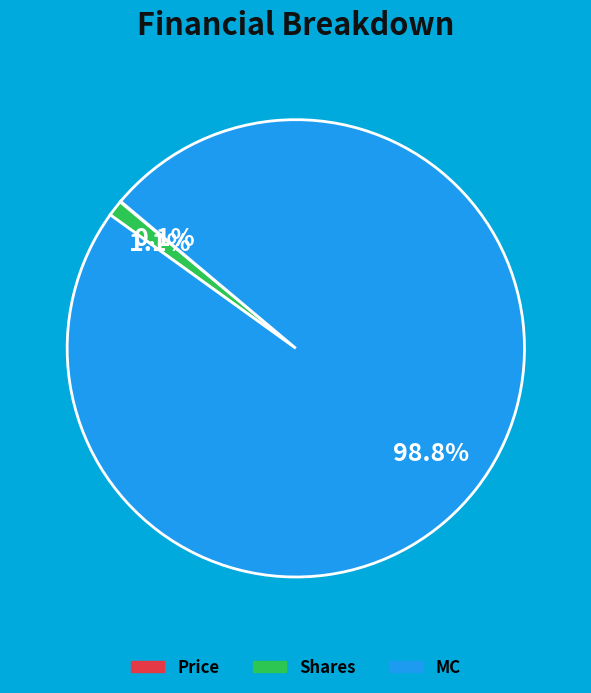

Does Shares represent more than half of the total?

No